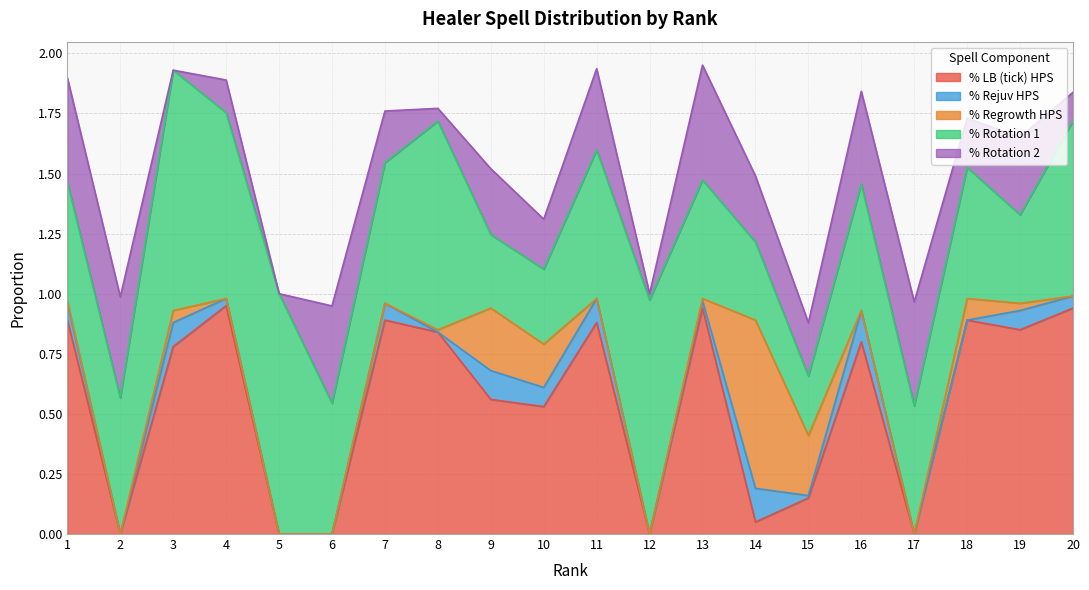

Which has a higher value, 3 or 1?

1